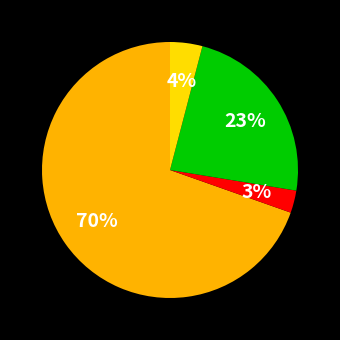

Is there any slice that represents more than half of the pie?

Yes